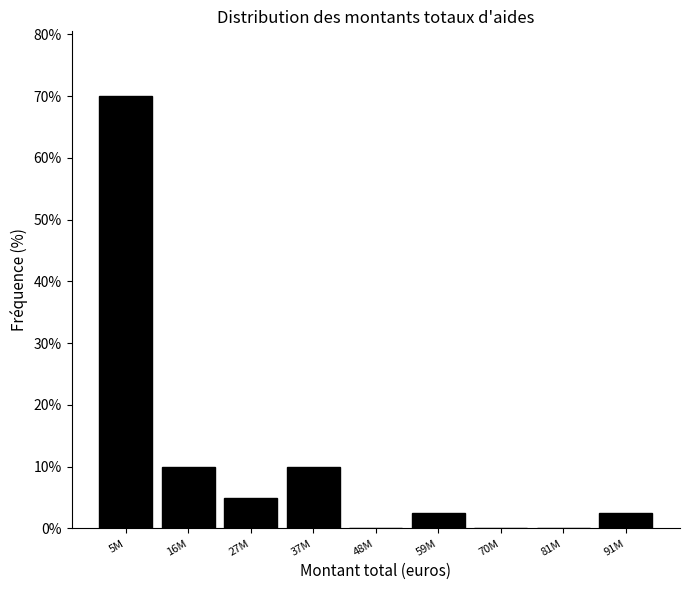

Reading left to right, extract all data points from this chart.

5M=70.0	16M=10.0	27M=5.0	37M=10.0	48M=0.0	59M=2.5	70M=0.0	81M=0.0	91M=2.5